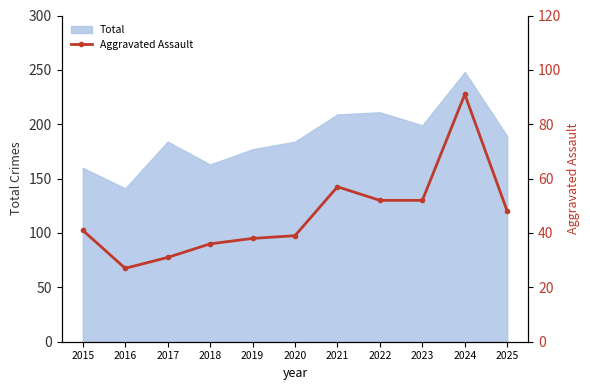

At which category does the data reach its first local valley?

2016